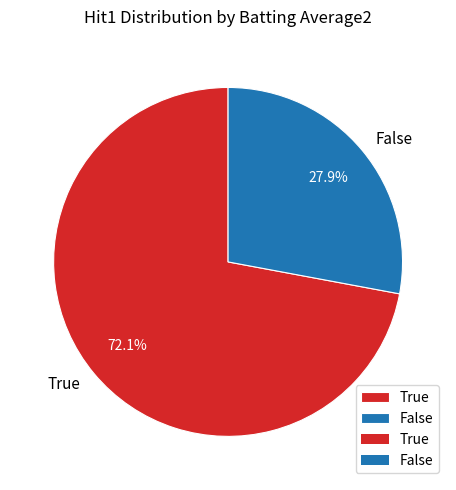

How many slices are in this pie chart?

2